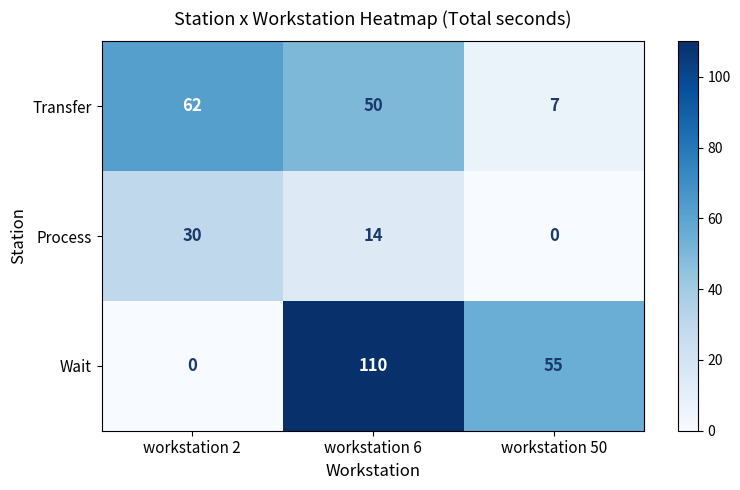

At which label is Wait closest to 55?

workstation 50